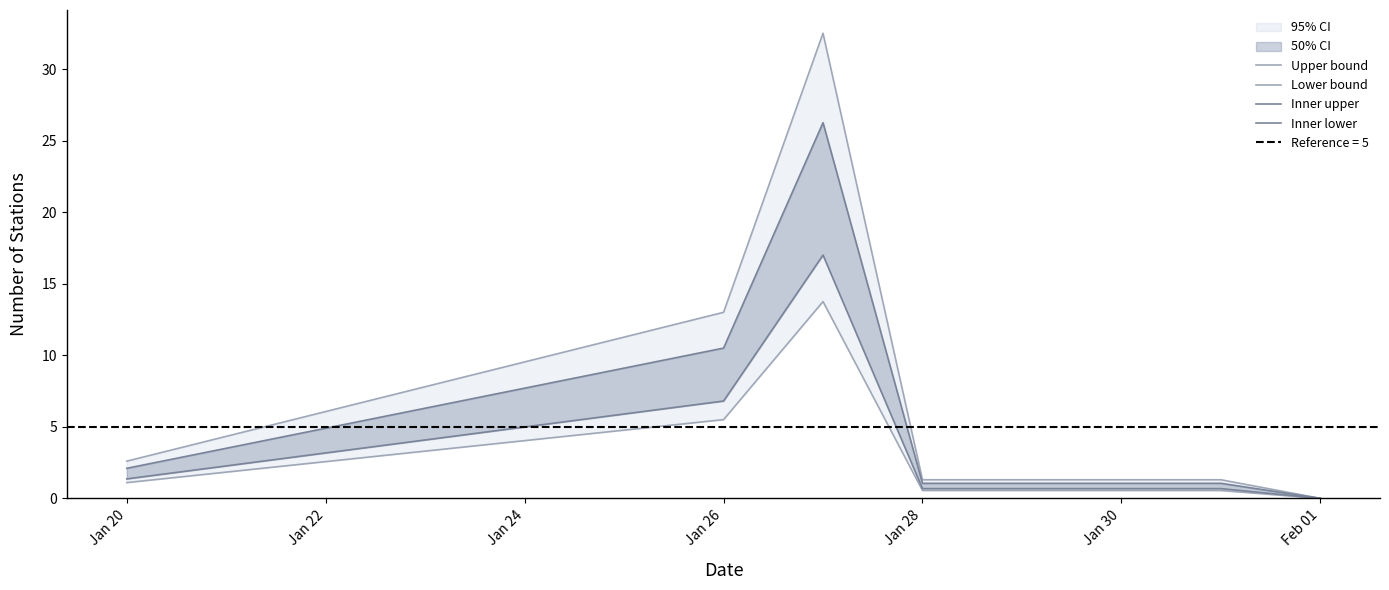

What is the difference between the second highest and second lowest values in the Lower bound series?

5.0